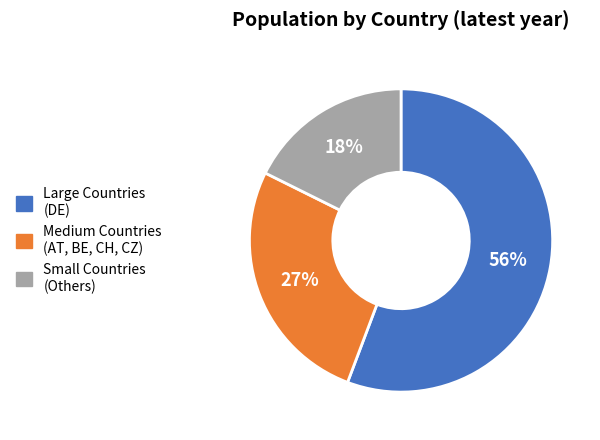

How many slices are in this pie chart?

3